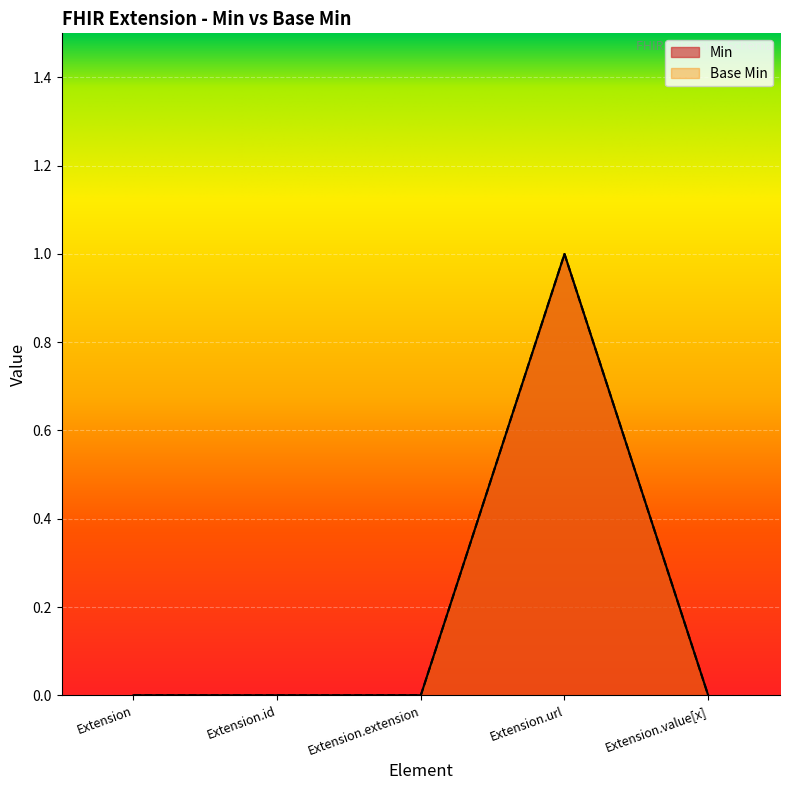

True or false: Min has more than 2 points higher than both neighbors.

False